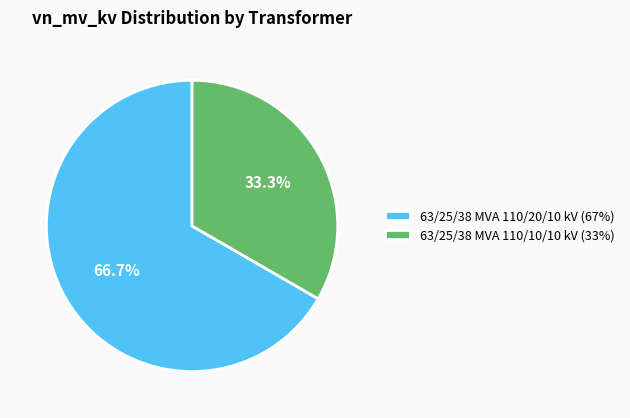

What is the largest slice in the pie chart?

63/25/38 MVA 110/20/10 kV